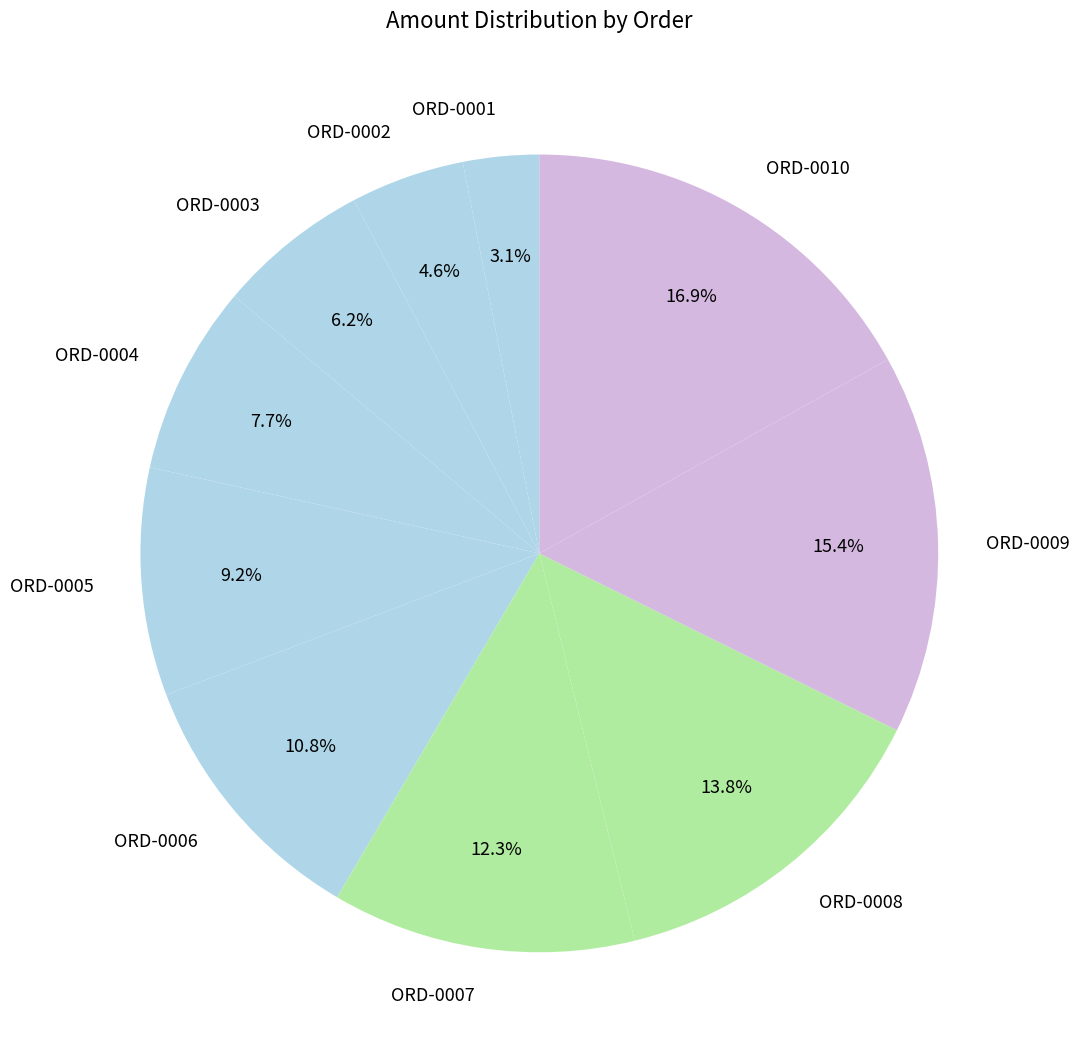

How many segments does this pie chart have?

10